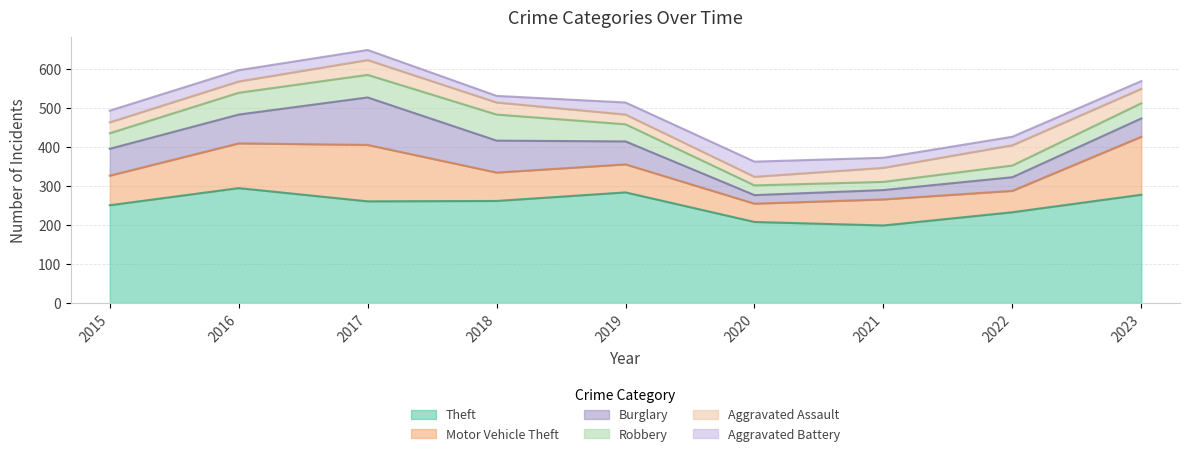

How many data points does each series have?

9